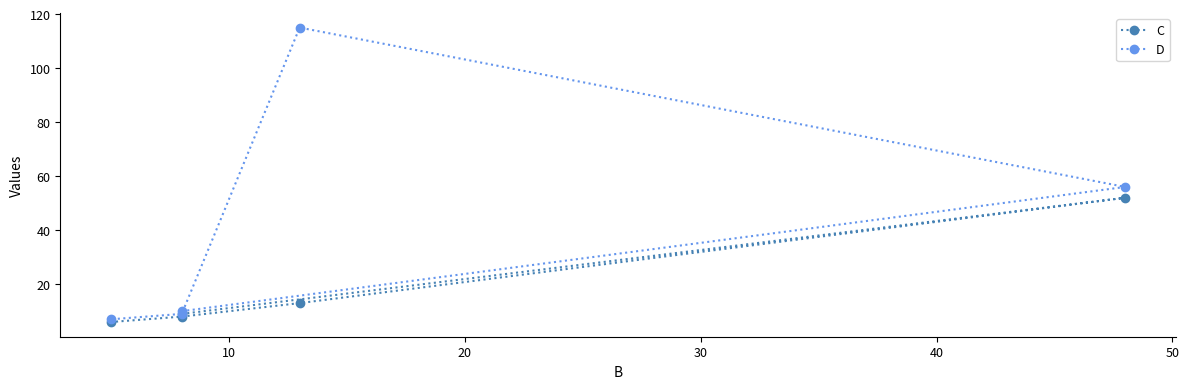

At how many categories does at least one series exceed 42?

2